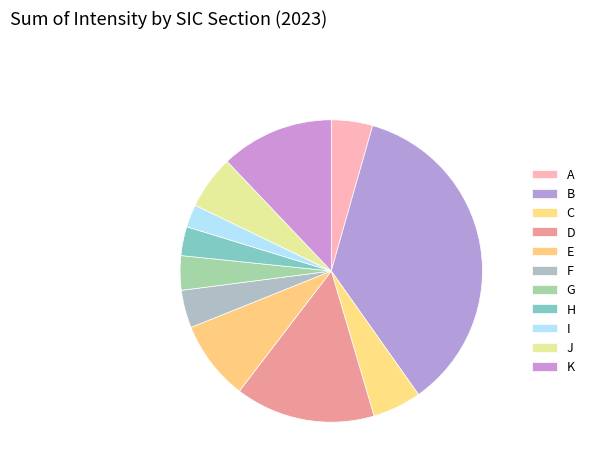

Rank the categories by value from highest to lowest.

B, D, K, E, J, C, A, F, G, H, I